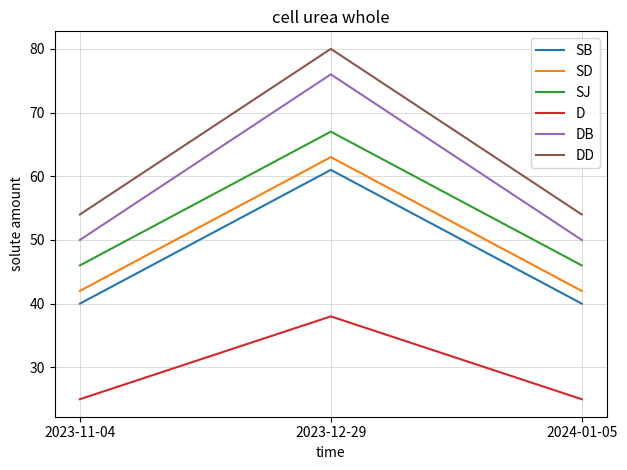

Reading left to right, list all the values displayed in this chart.

SB: 2023-11-04=40	2023-12-29=61	2024-01-05=40
SD: 2023-11-04=42	2023-12-29=63	2024-01-05=42
SJ: 2023-11-04=46	2023-12-29=67	2024-01-05=46
D: 2023-11-04=25	2023-12-29=38	2024-01-05=25
DB: 2023-11-04=50	2023-12-29=76	2024-01-05=50
DD: 2023-11-04=54	2023-12-29=80	2024-01-05=54